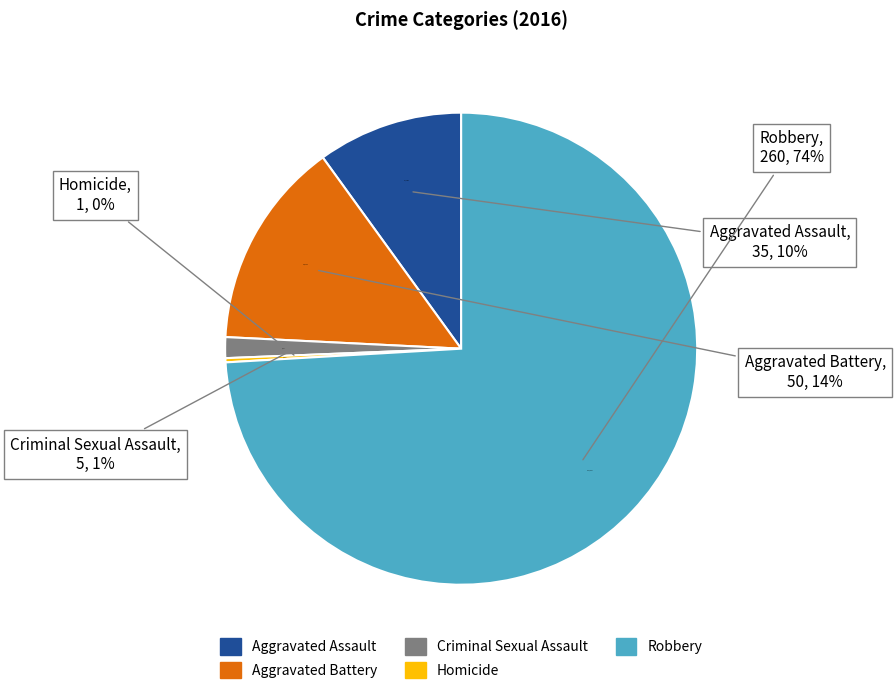

Do Aggravated Assault and Homicide together represent more than half of the pie?

No